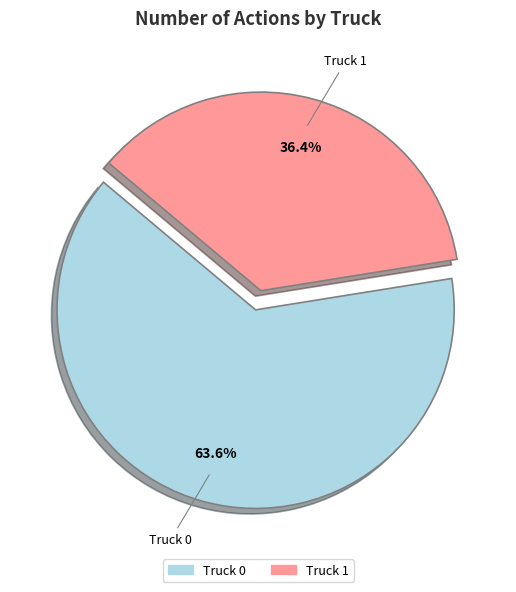

How many slices are in this pie chart?

2